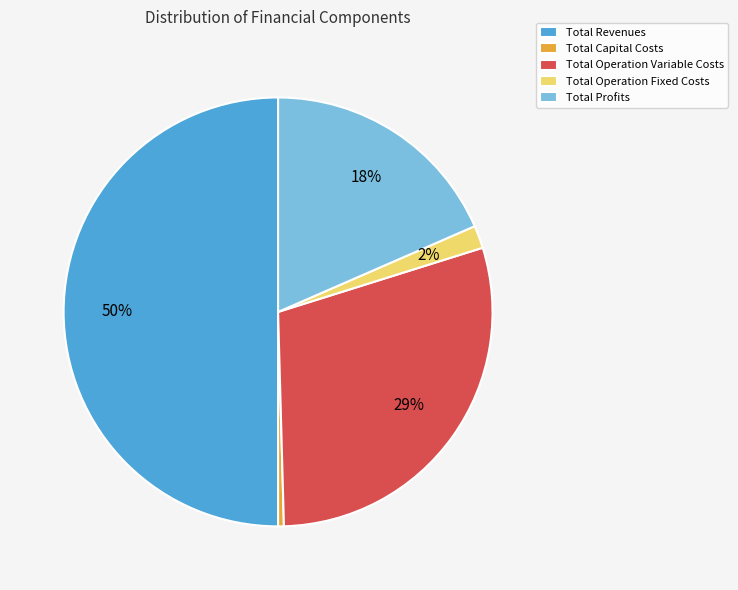

To the nearest percent, what is the average slice percentage?

20%